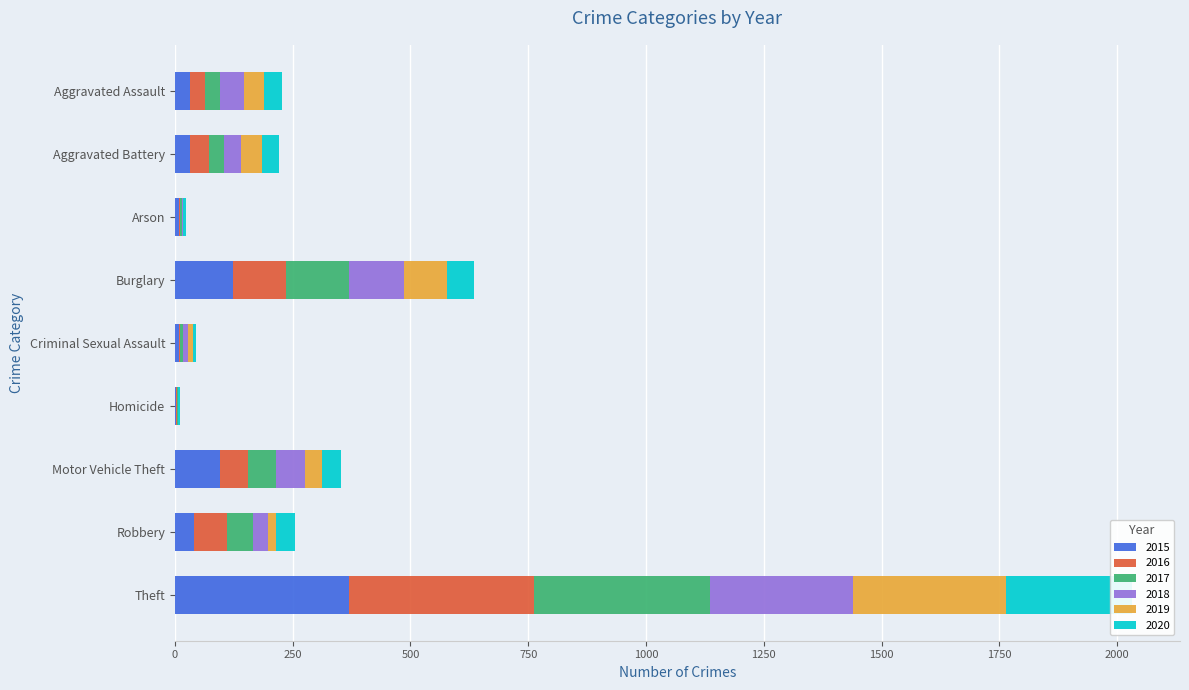

At Theft, list the series in order from largest to smallest.

2016, 2017, 2015, 2019, 2018, 2020